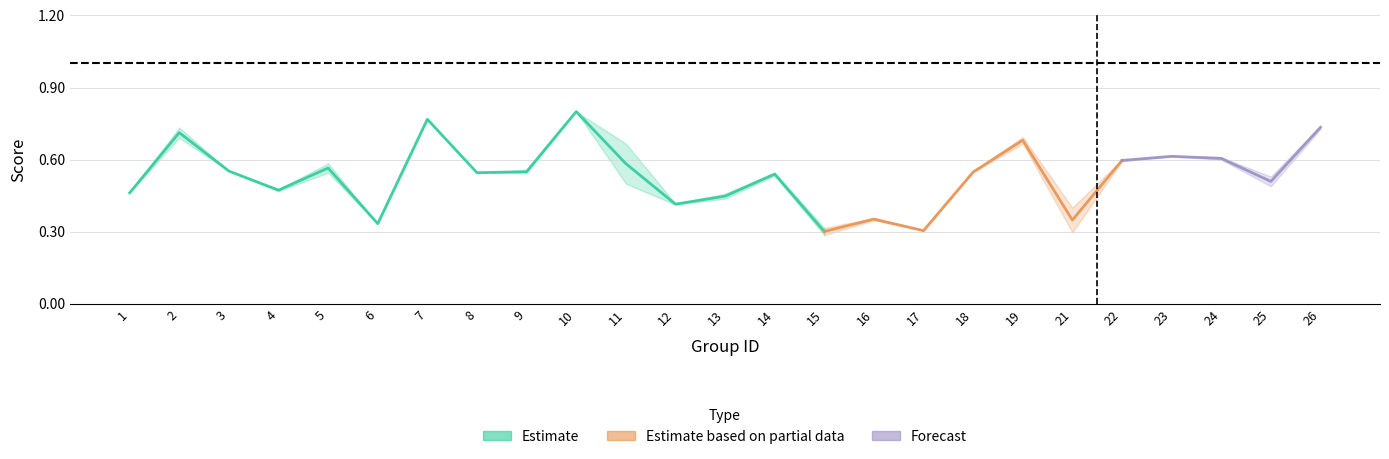

Which category has the lowest value in the accuracy series?

15